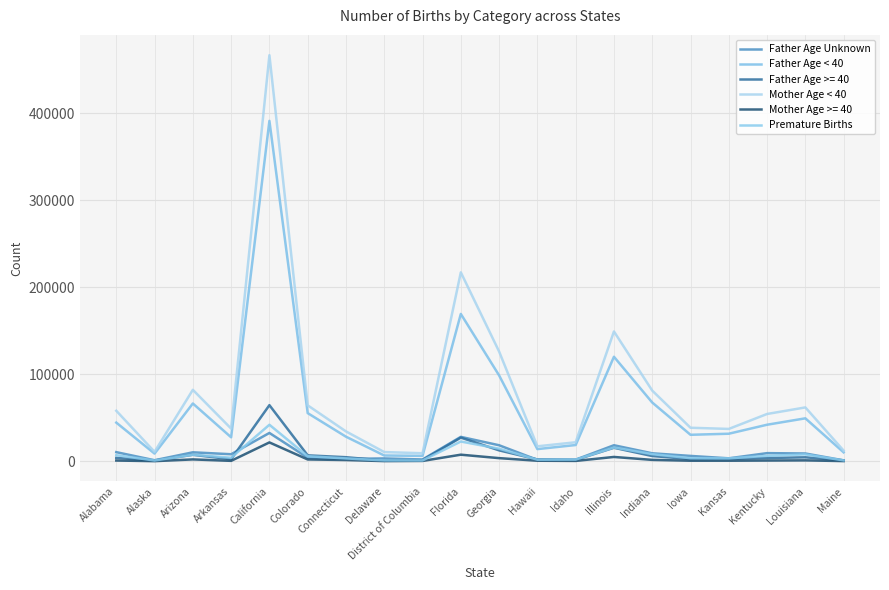

How many values in the Premature Births series exceed 5898?

9